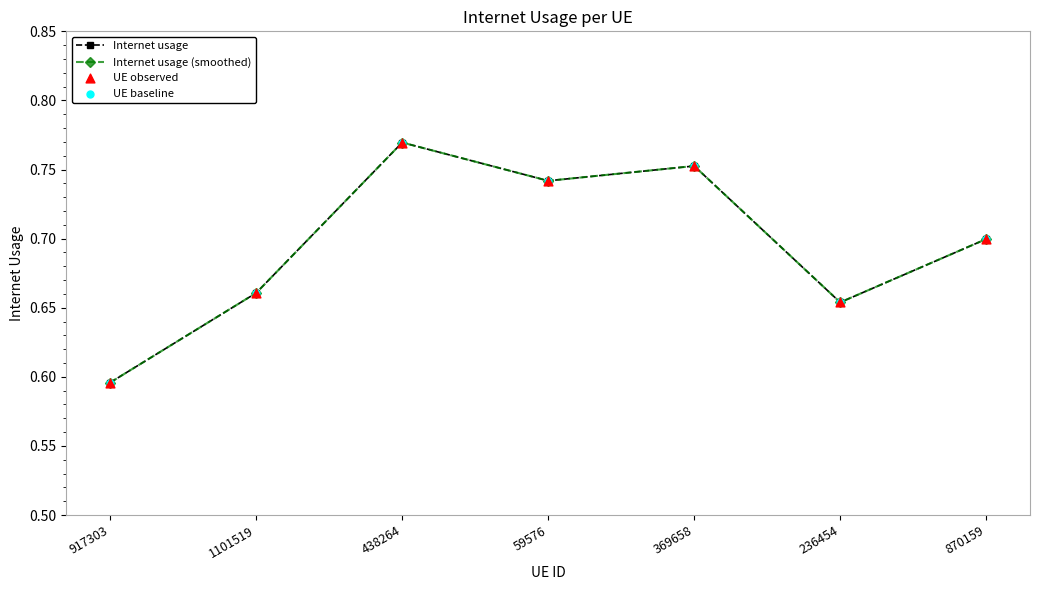

Is this an area chart (filled region under the line)?

No